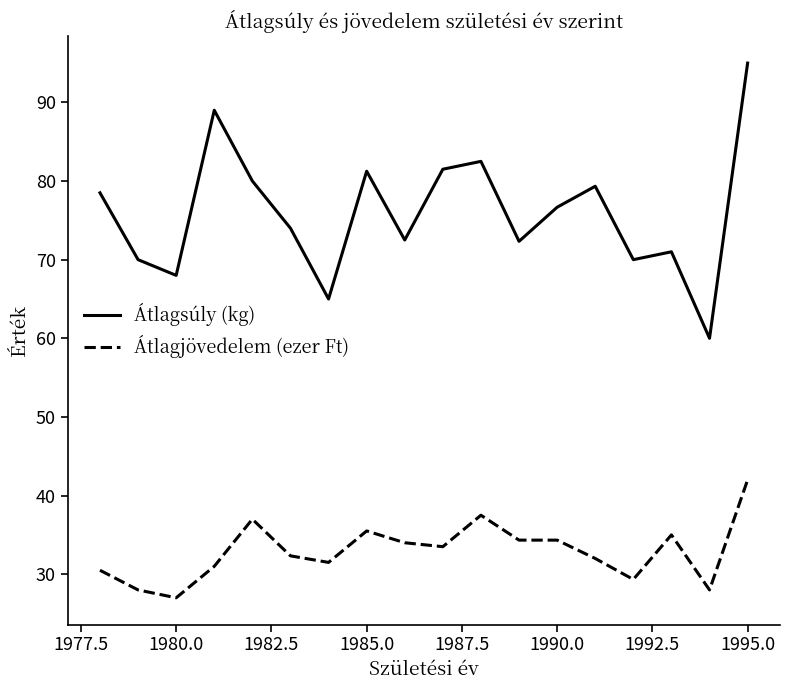

What is the lowest value of the Átlagsúly (kg) series?

60.0